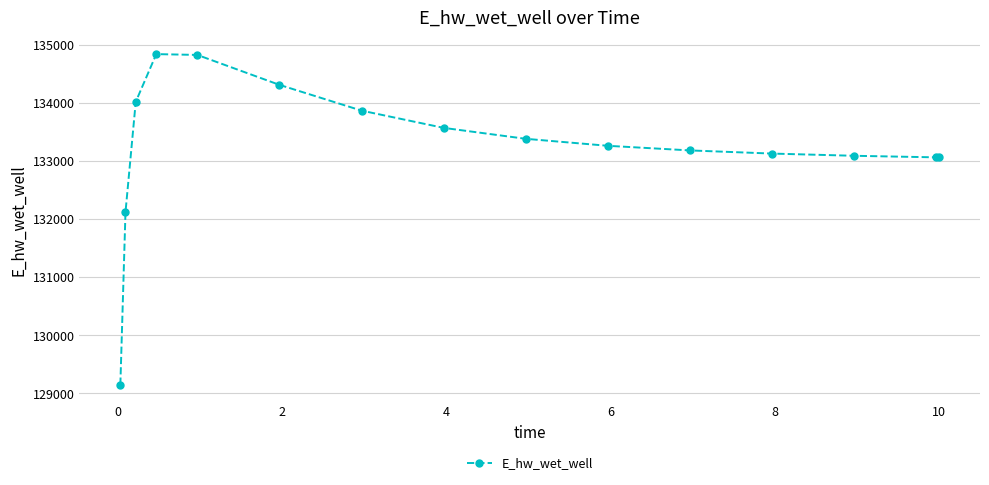

What is the value of the 15th point from the left?

133059.7